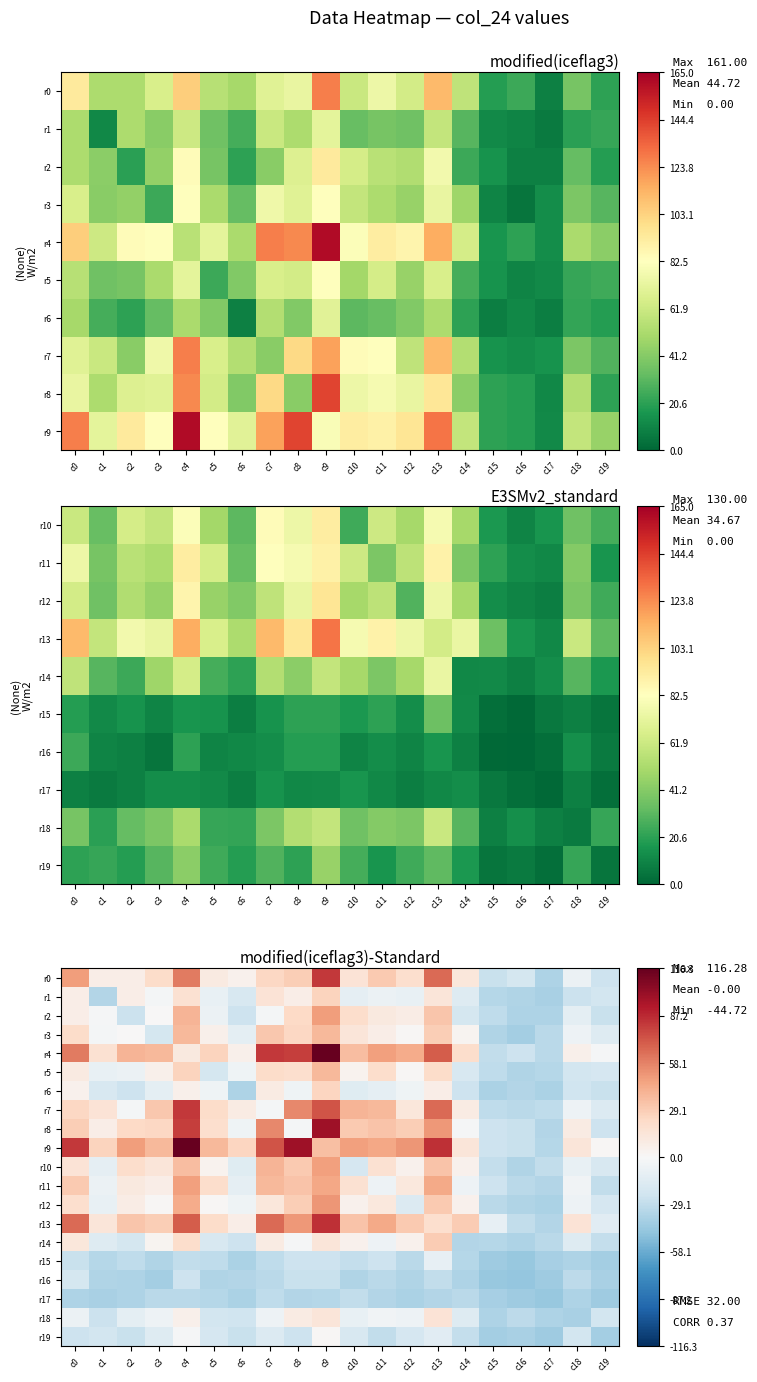

At which label does r14 reach its minimum?

c16